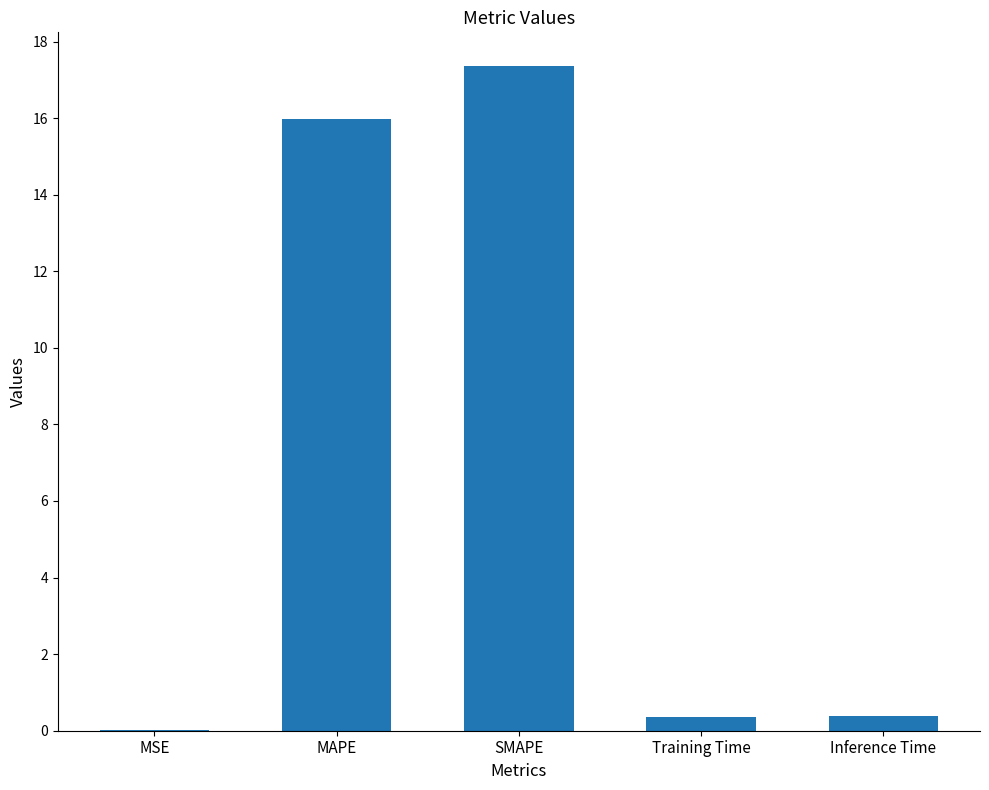

What is the average value?

6.8